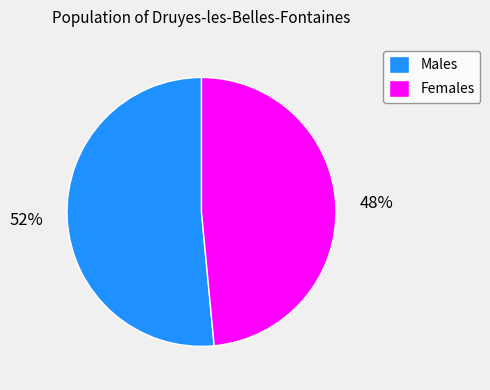

Is there any slice that represents more than half of the pie?

Yes